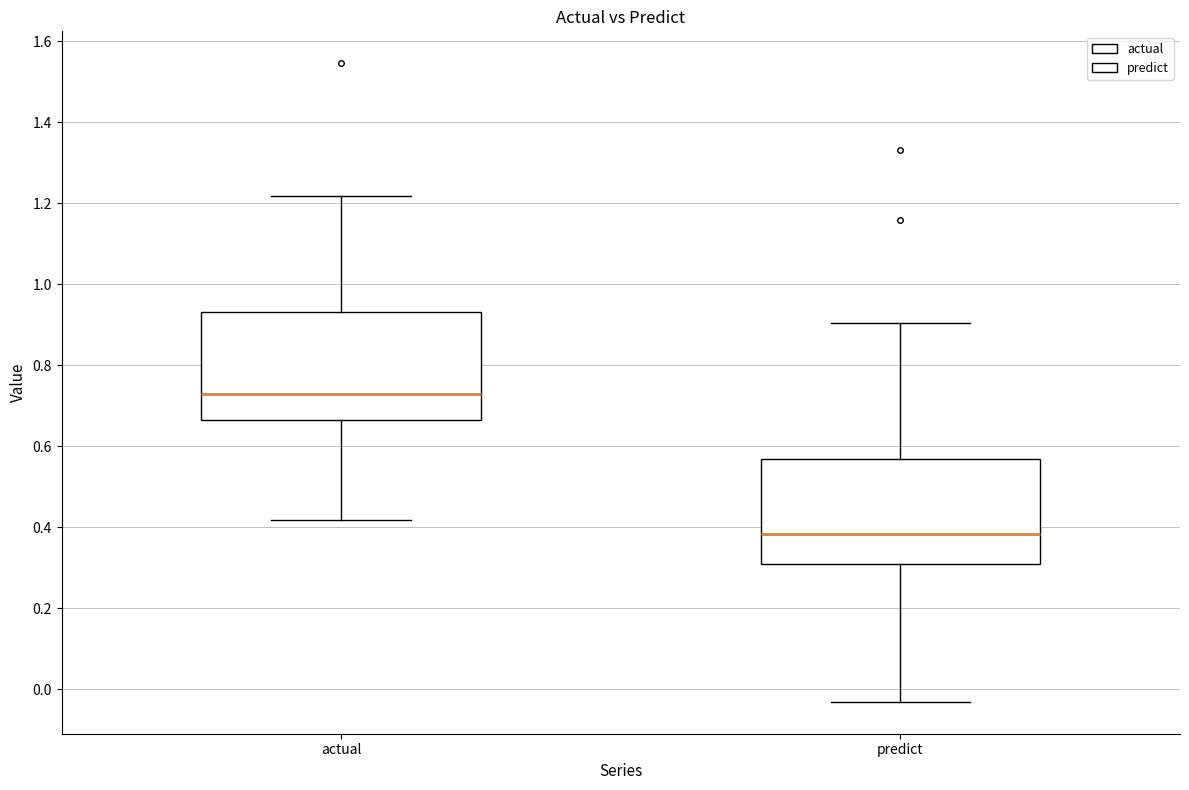

Reading left to right, transcribe this box plot: for each box, give where its median line is, the range the box spans, and where its two whiskers end, as read against the y-axis. The values are not printed on the chart, so give them approximately, as read against the axis.

actual: median 0.72, box 0.66 to 0.94, whiskers 0.42 to 1.22
predict: median 0.38, box 0.30 to 0.56, whiskers -0.04 to 0.90